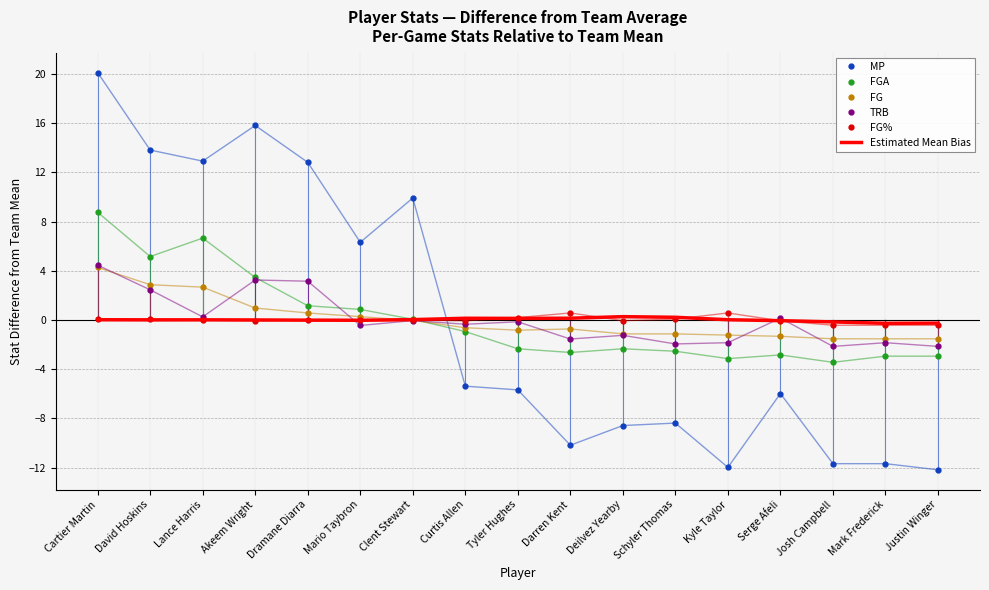

What is the minimum value shown in the chart?

-12.2